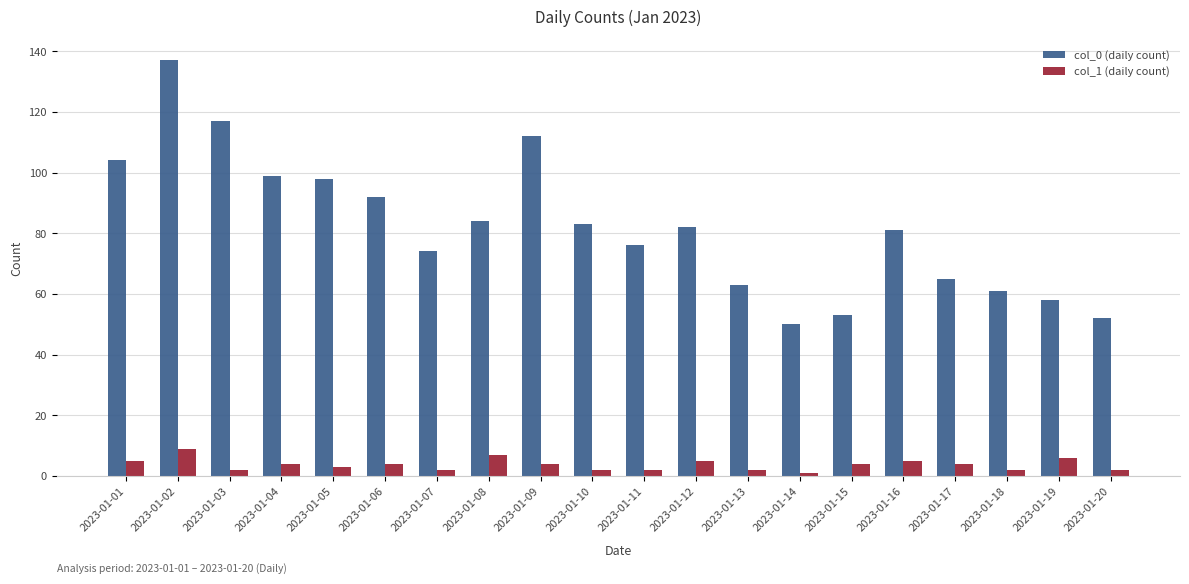

What is the greatest value displayed?

137